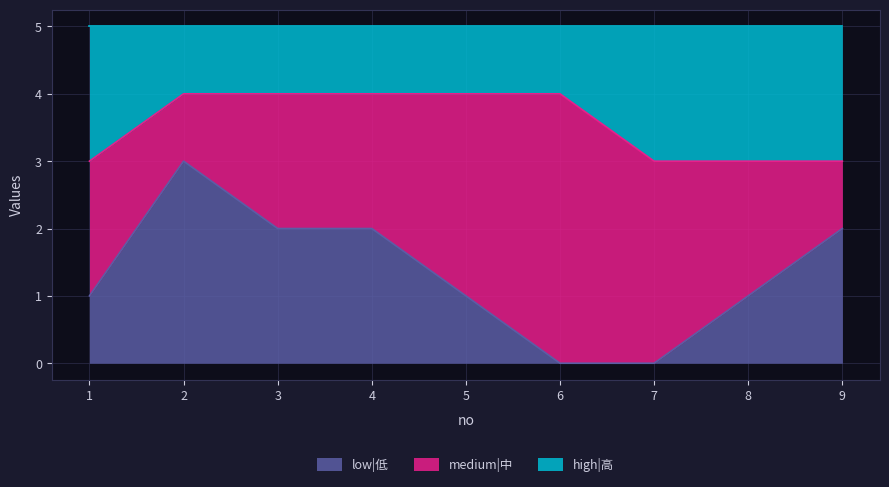

The low|低 series shows 1 at 6. True or false?

False